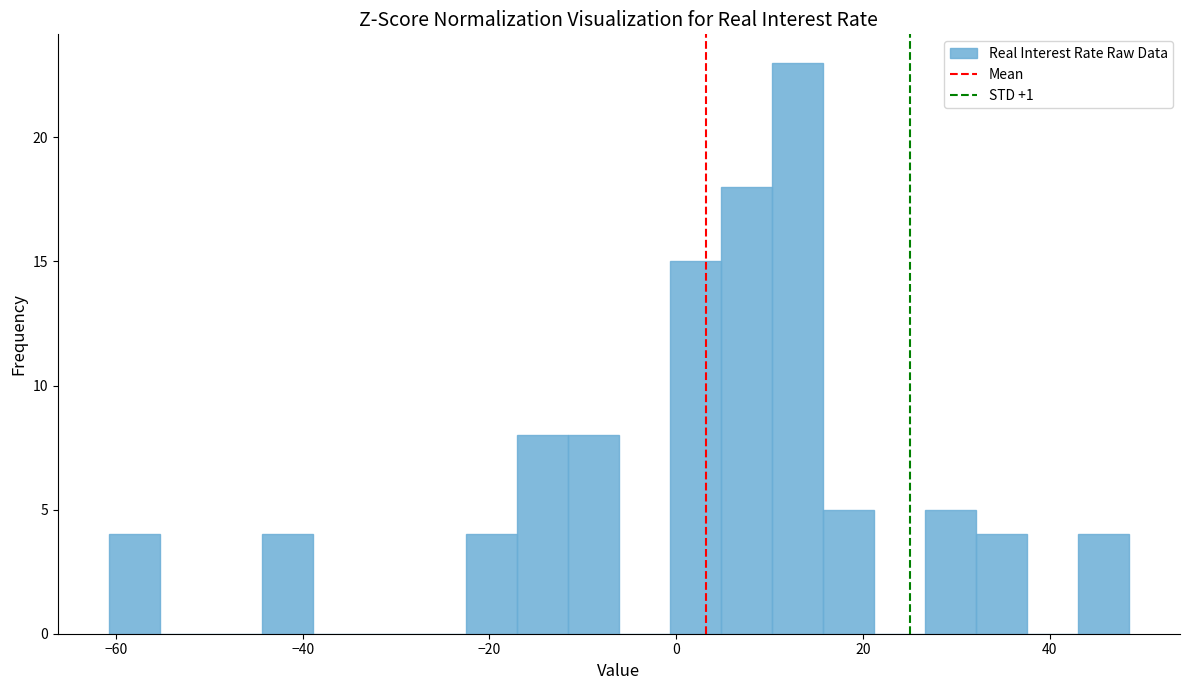

Around what value on the x-axis is the tallest bar? Give the approximate position of its centre, as read against the axis.

12